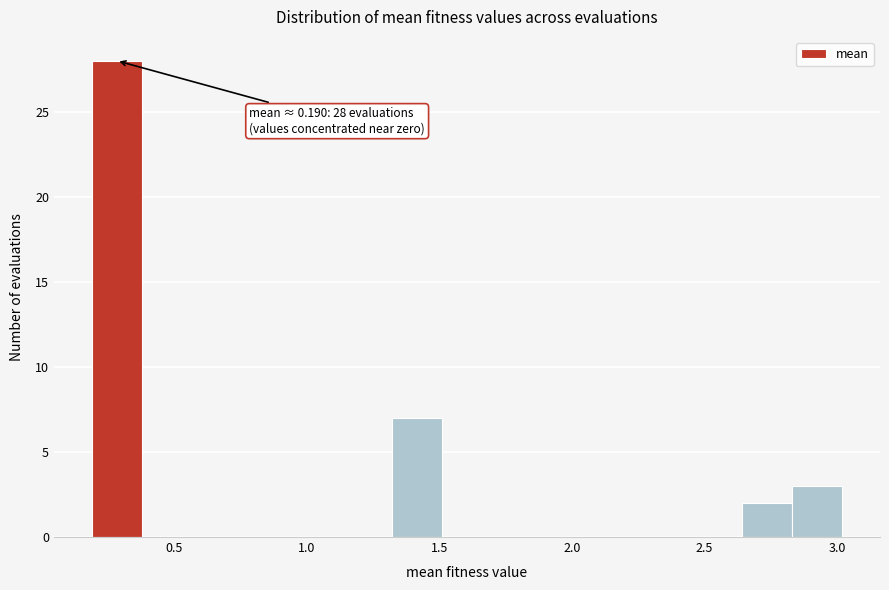

Around what value on the x-axis is the tallest bar? Give the approximate position of its centre, as read against the axis.

0.30